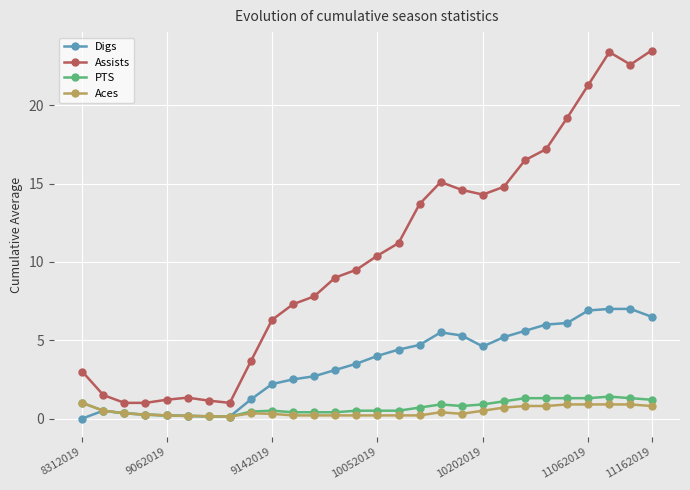

Which series has the widest spread of values?

Assists